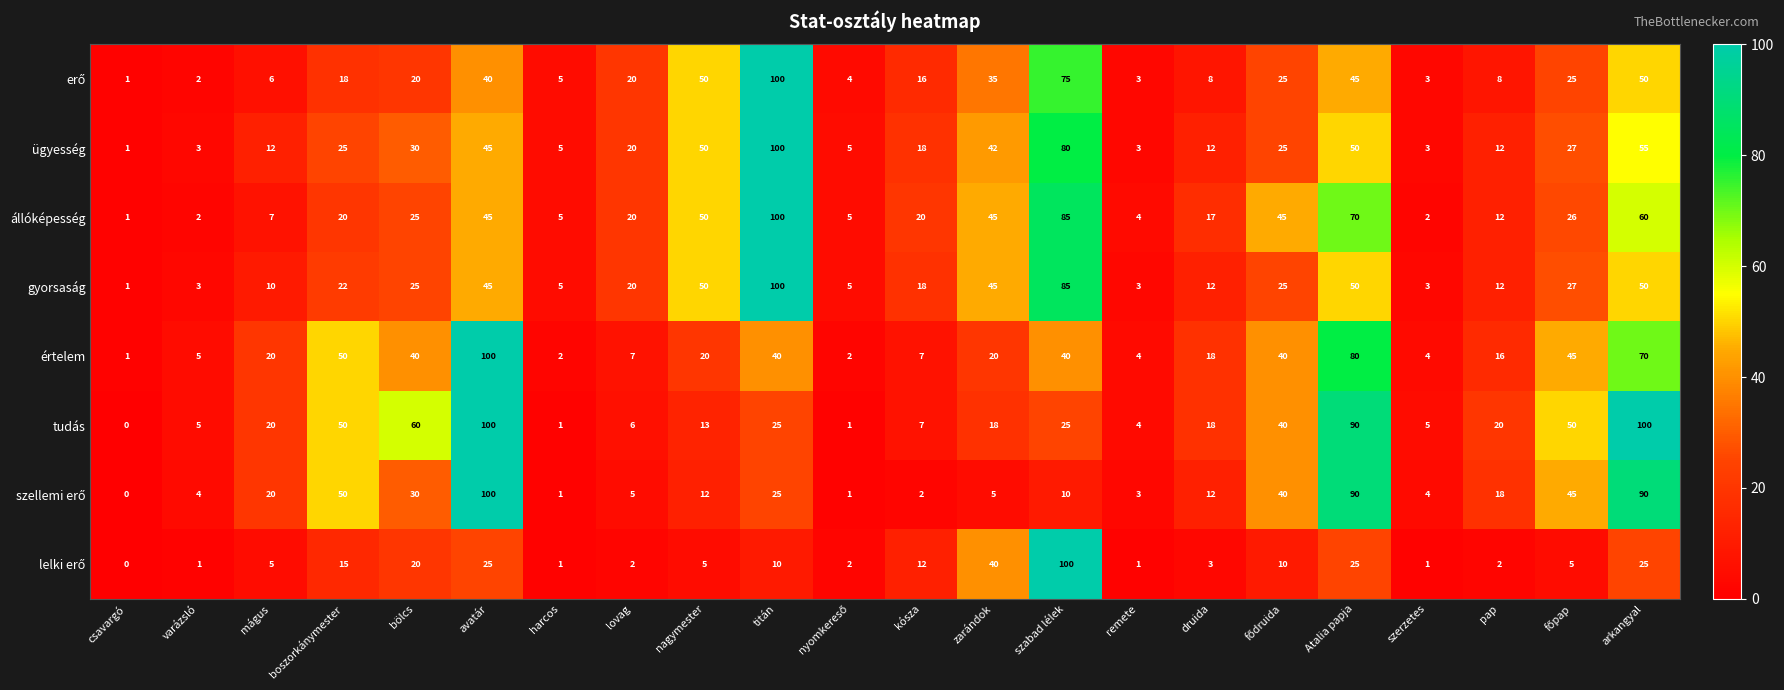

What is the greatest value displayed?

100